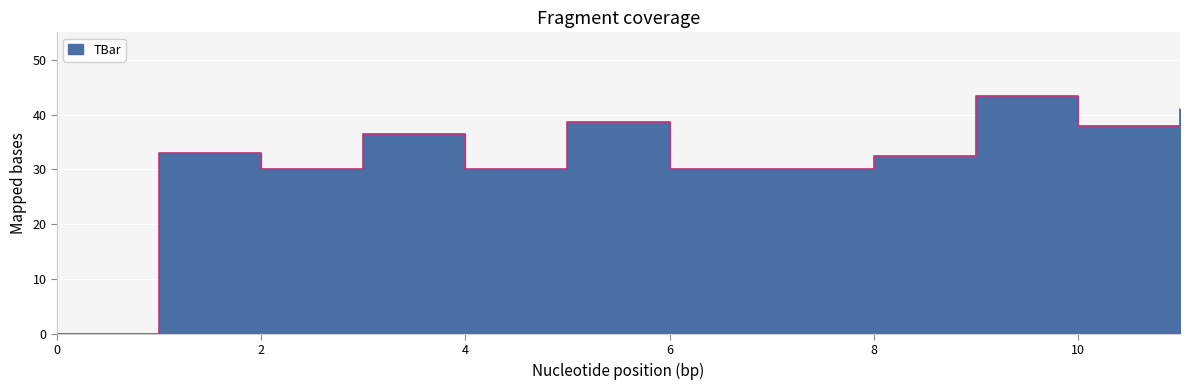

True or false: there are more than 0 points higher than both neighbors.

True